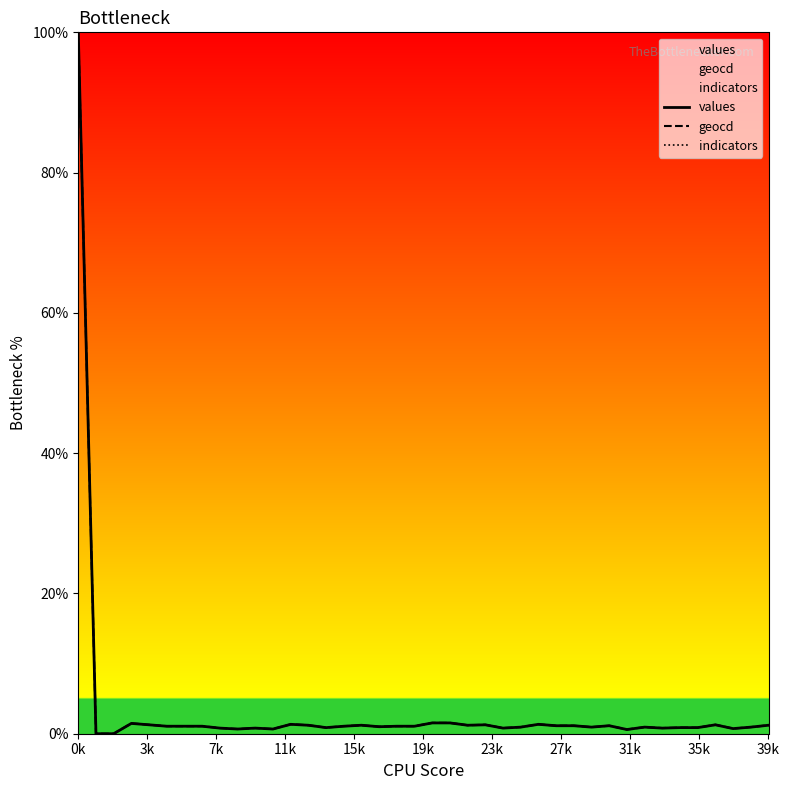

Does the chart have visible grid lines?

No